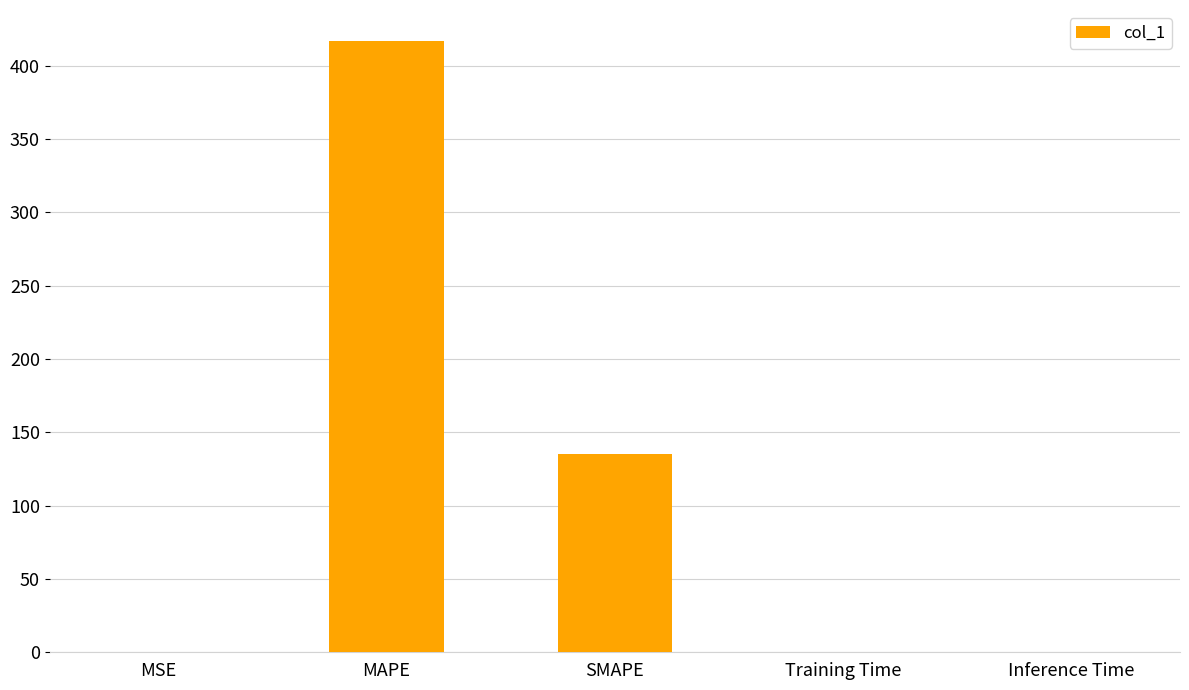

What is the greatest value displayed?

417.1